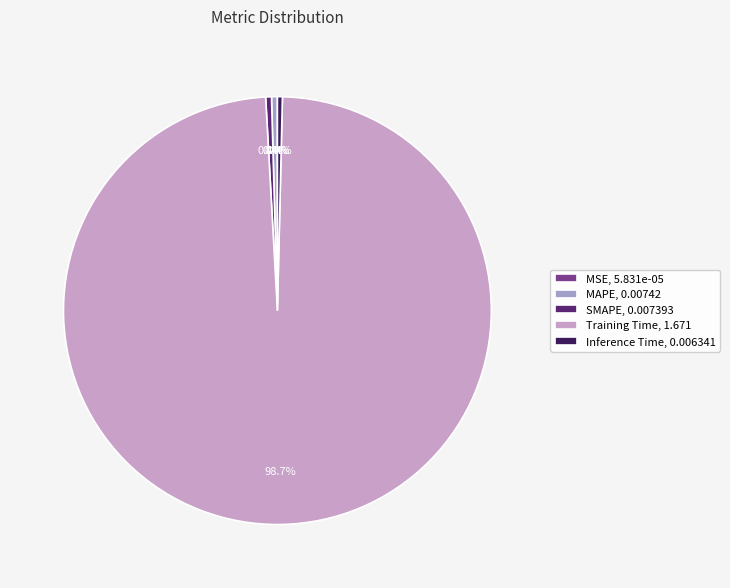

To the nearest percent, what is the difference between the MSE and Training Time slice percentages?

99%